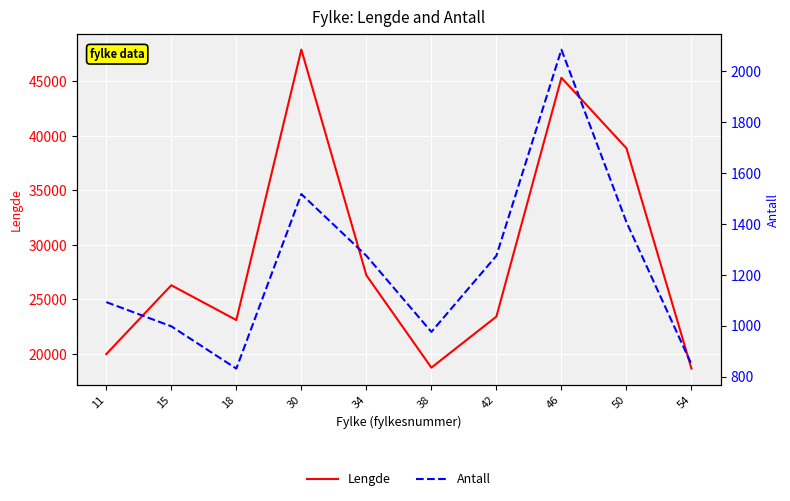

Reading left to right, extract all data points from this chart.

Lengde: 11=19950.9	15=26275.1	18=23077.6	30=47923.6	34=27192.9	38=18706.0	42=23399.6	46=45341.2	50=38862.1	54=18617.6
Antall: 11=1092.0	15=997.0	18=831.0	30=1516.0	34=1274.0	38=975.0	42=1274.0	46=2083.0	50=1406.0	54=848.0